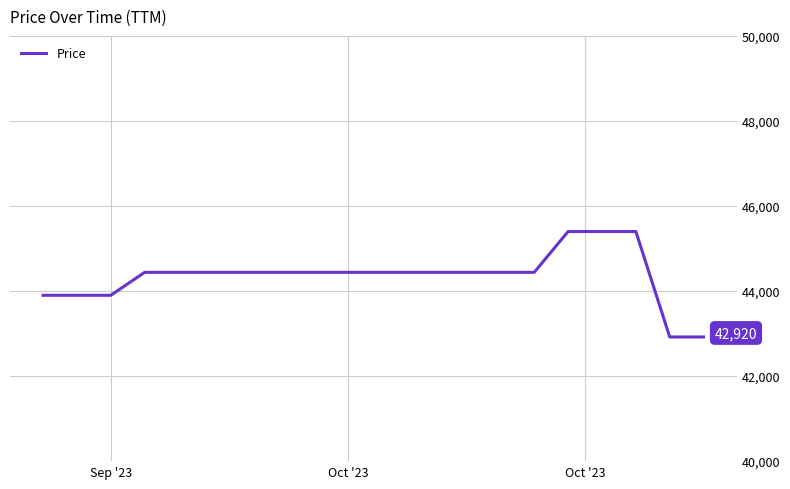

What is the greatest value displayed?

45400